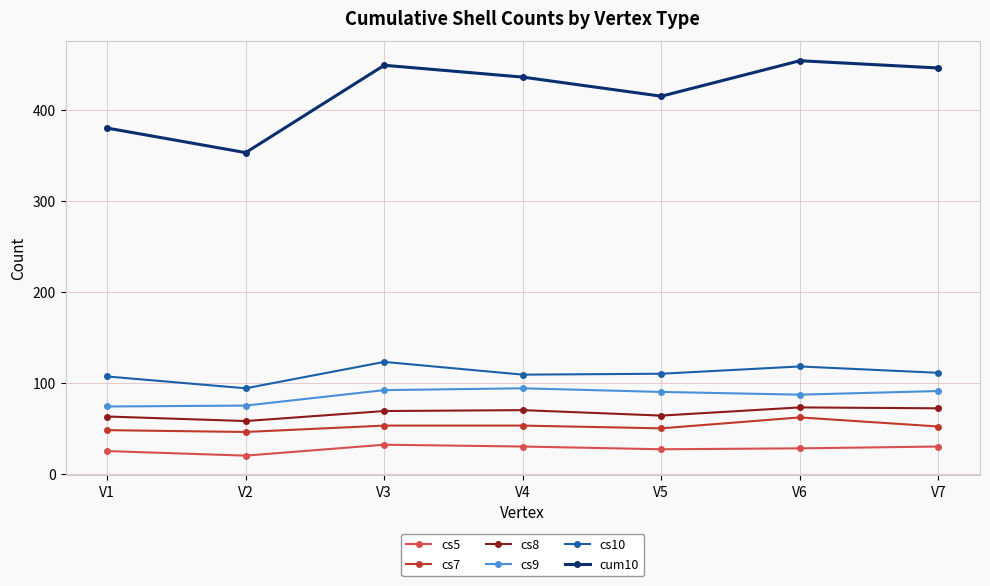

Read the cs5 value at V4.

30